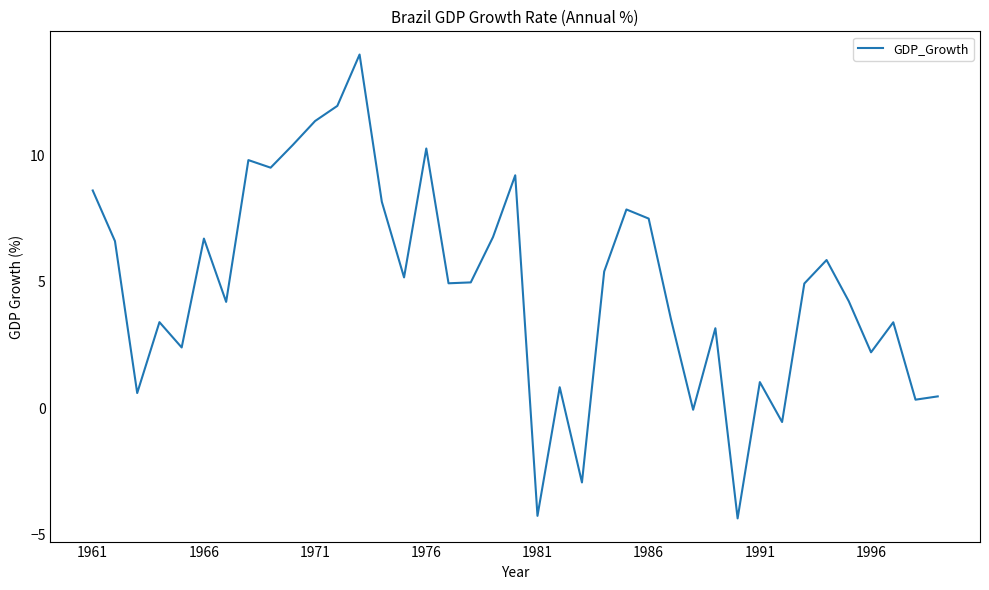

What is the greatest value displayed?

14.0